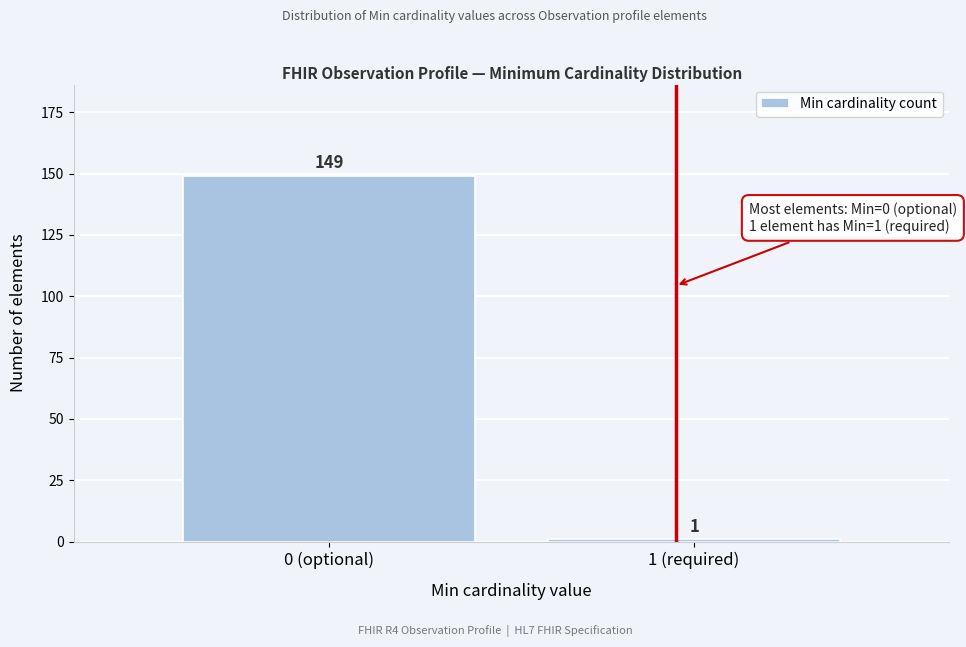

Reading right to left, extract all data points from this chart.

1 (required)=1	0 (optional)=149